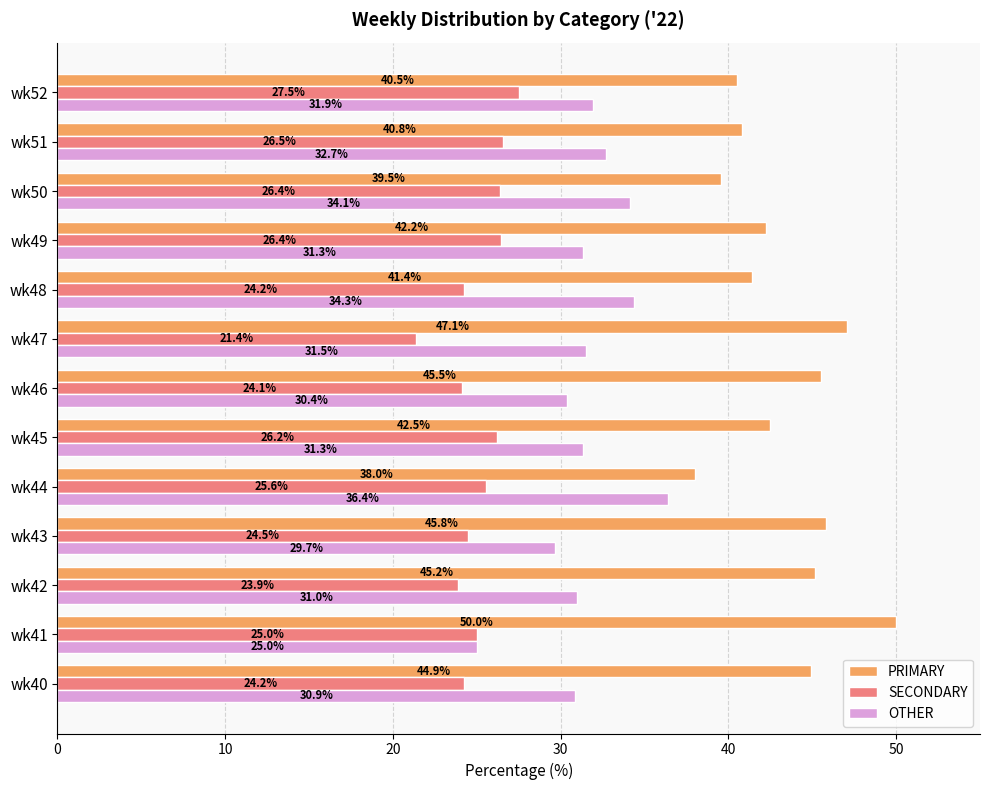

What is the average value of the SECONDARY series?

25.1